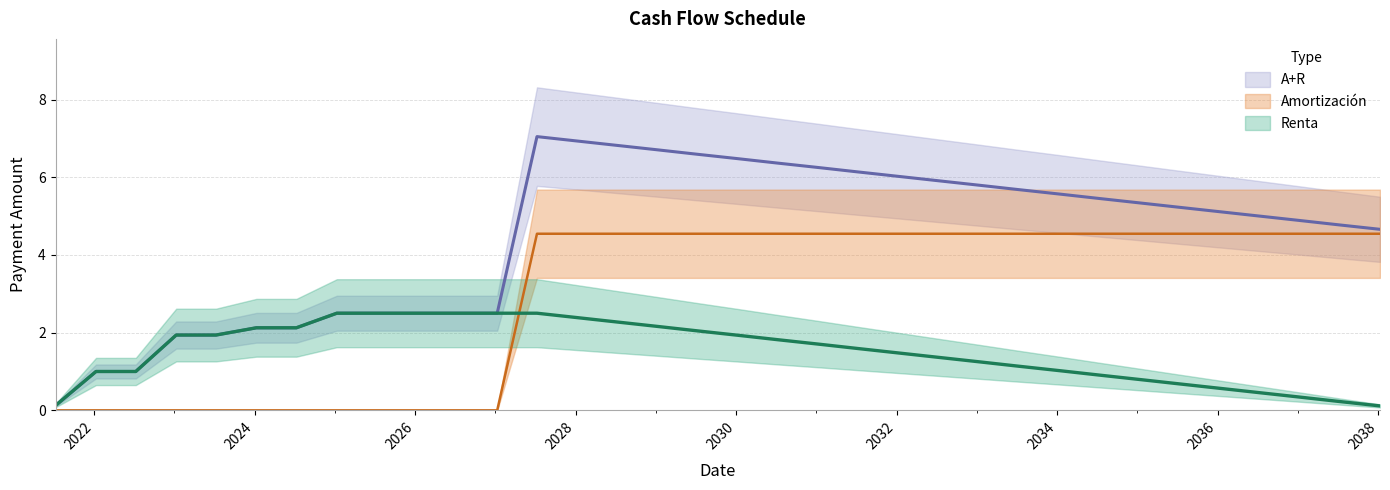

What is the label of the 8th point from the right?

2034-07-09